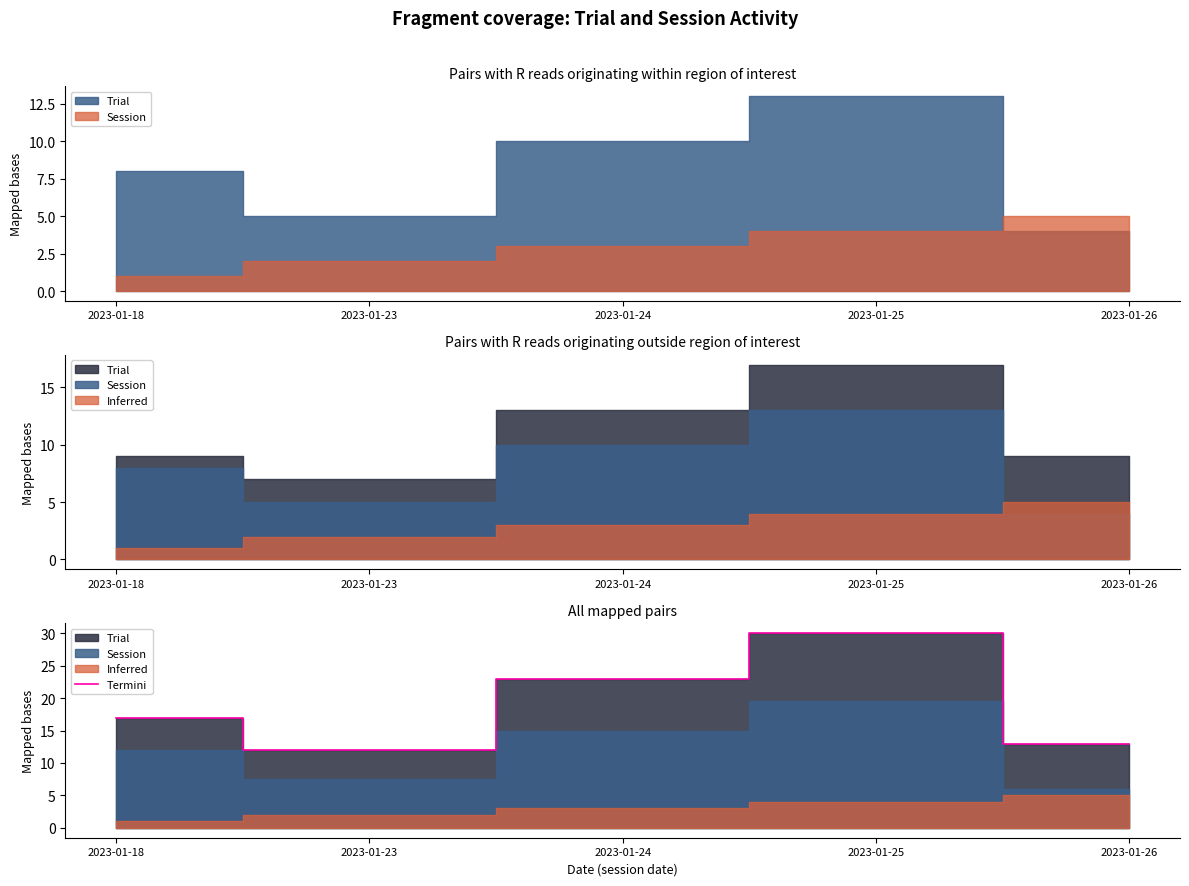

Approximately how many times larger is the value at 2023-01-26 compared to 2023-01-18?

0.8